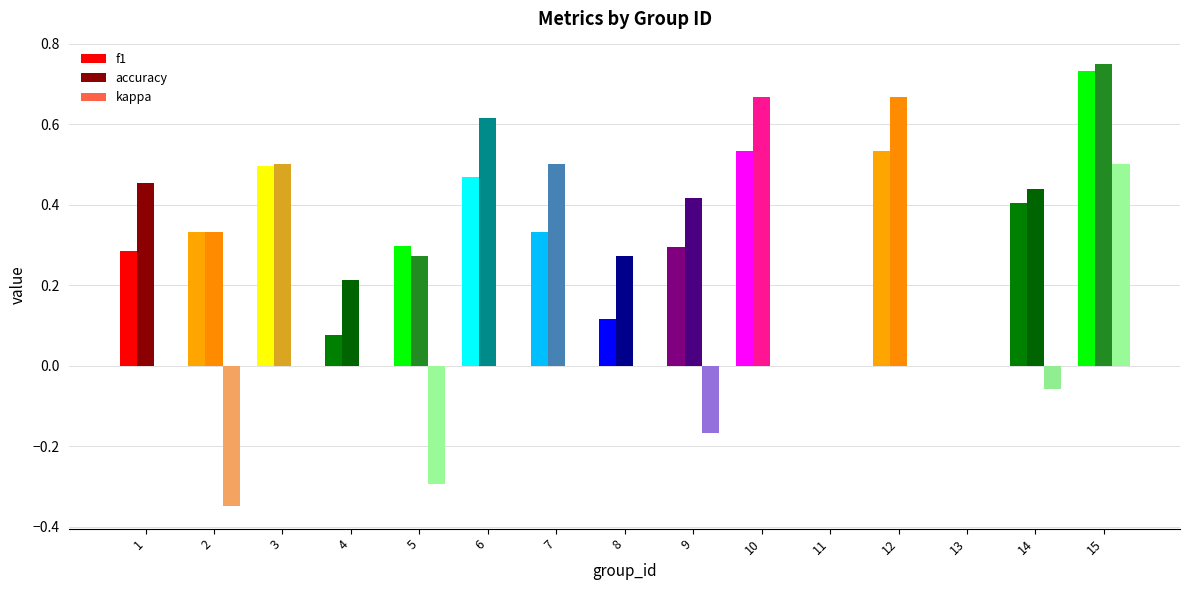

Which category has the highest value across all series?

15